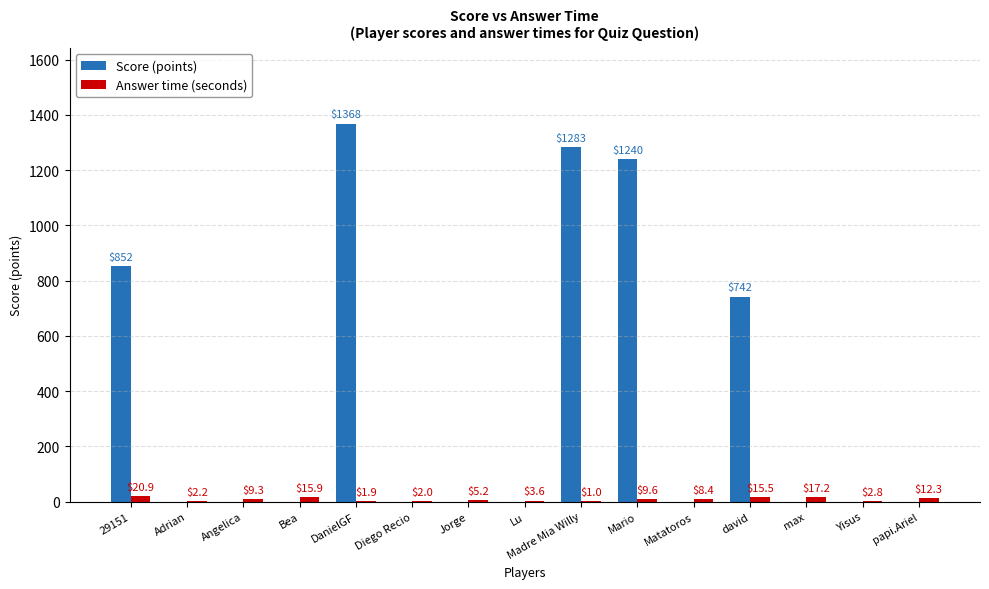

What are all the series names shown in the legend?

Score (points), Answer time (seconds)